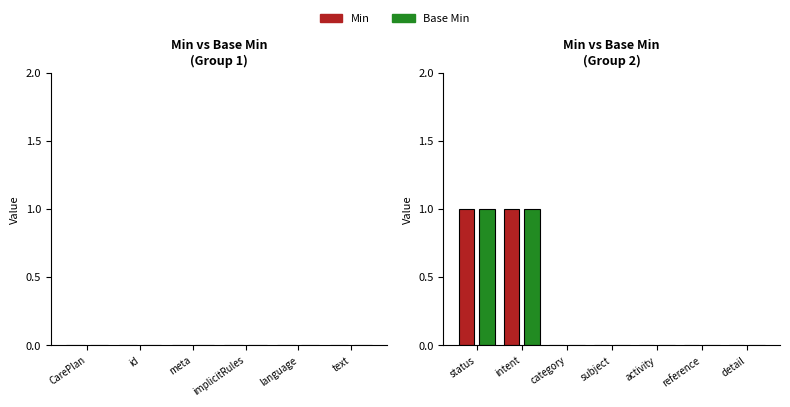

Is it true that Min equals 1 at intent?

True